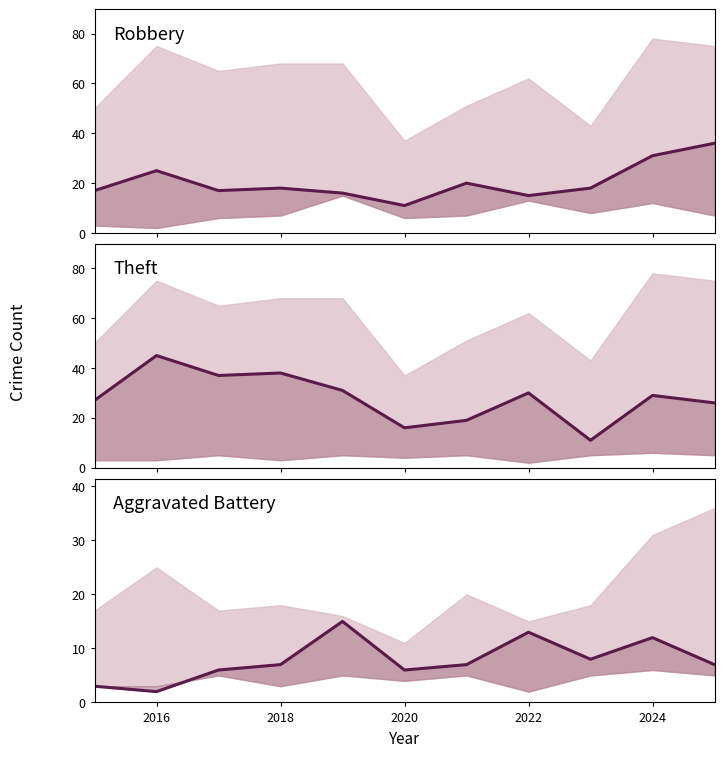

True or false: Robbery and Aggravated Battery cross at least once.

False